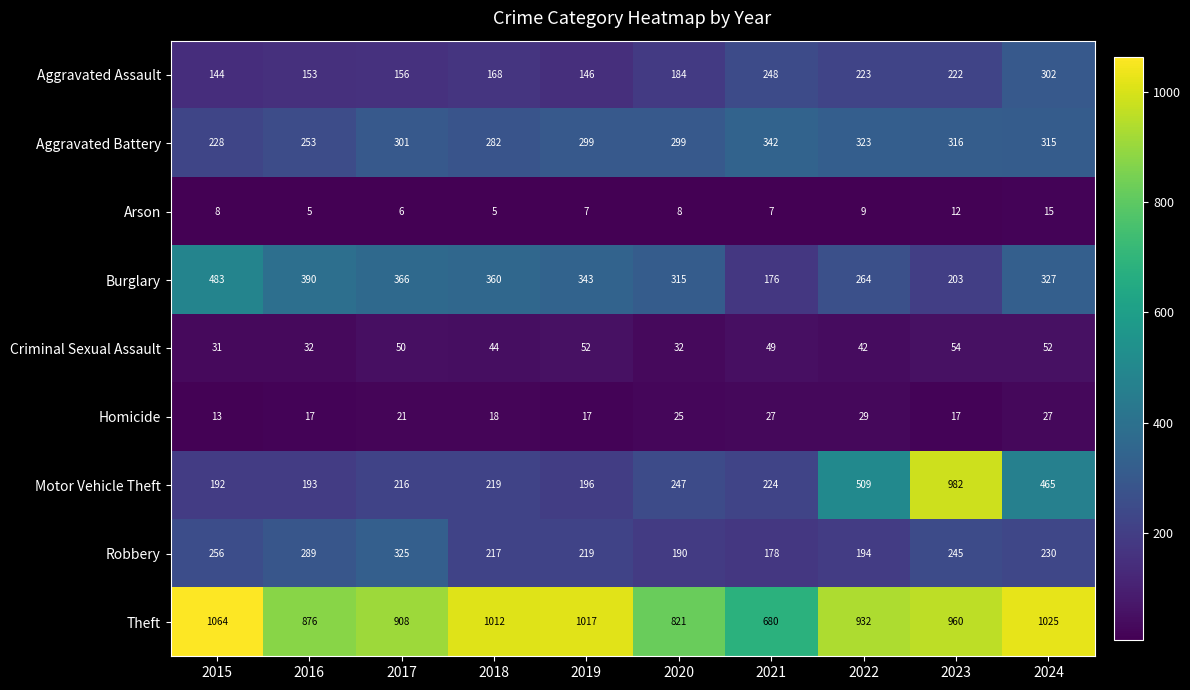

What is the sum of the Robbery values at 2022 and 2016?

483